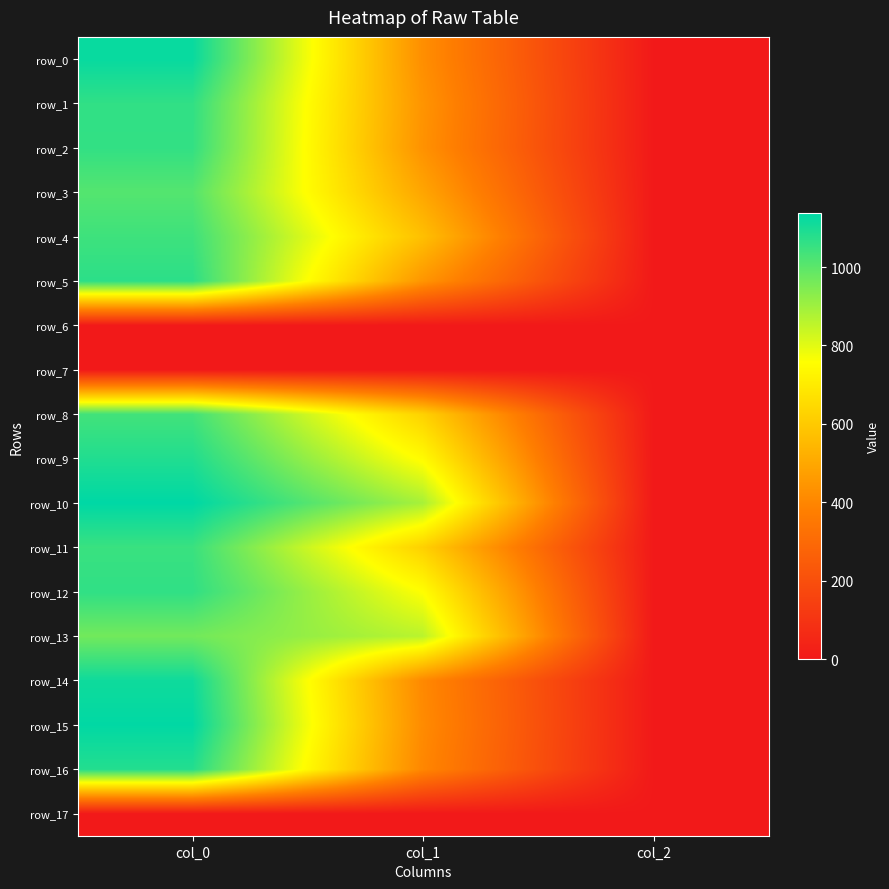

What is the sum of the row_1 values at col_1 and col_0?

1505.5